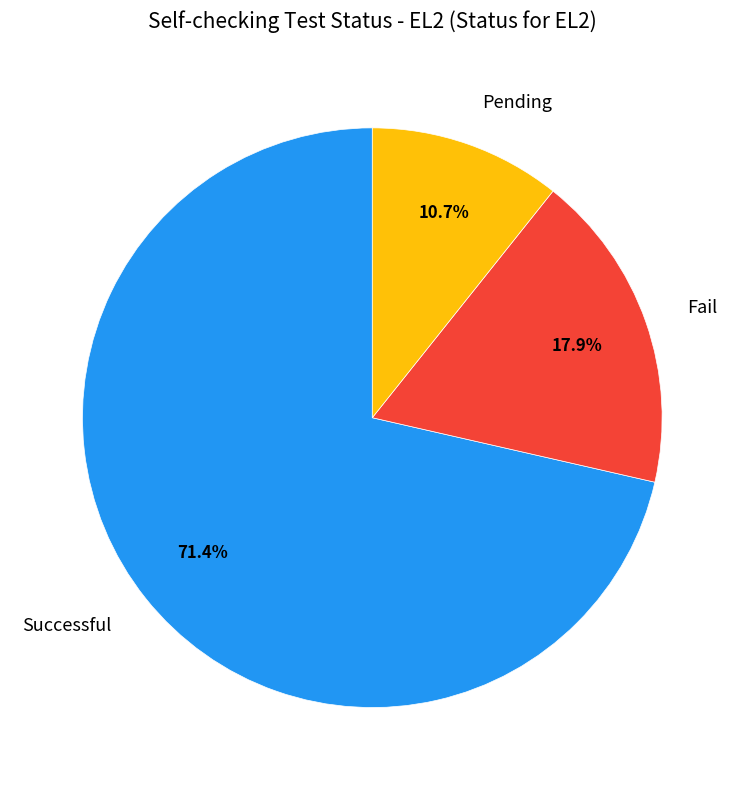

To the nearest percent, what is the difference between the largest and smallest slice percentages?

61%